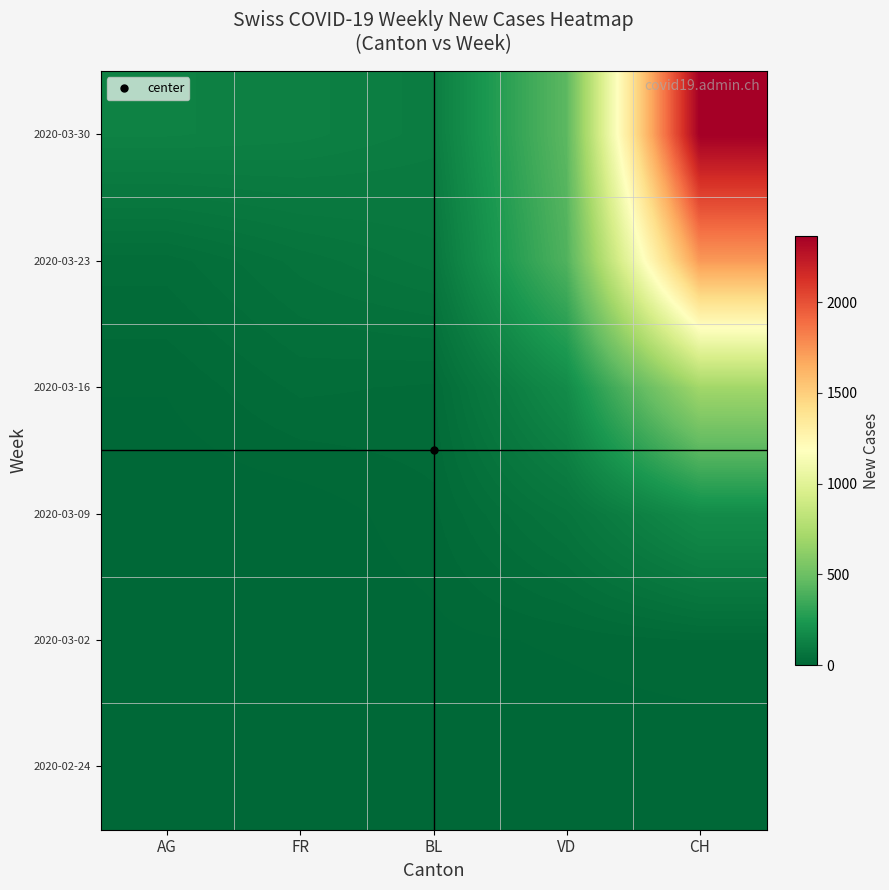

At how many categories does at least one series exceed 2268?

1